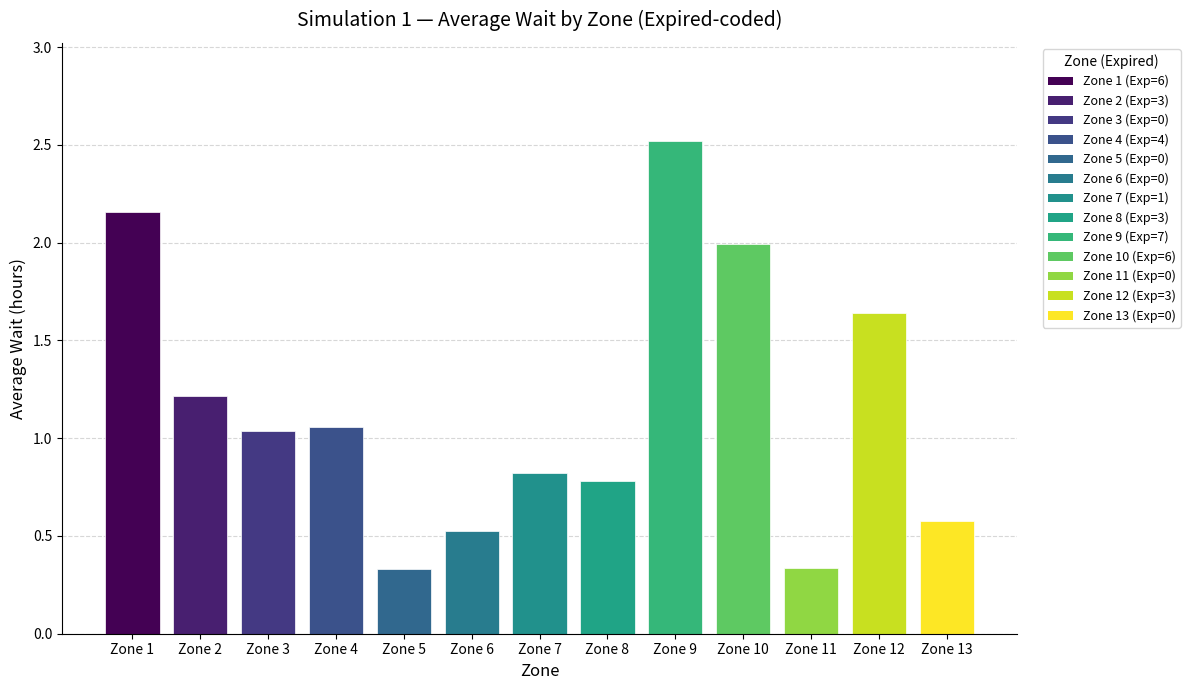

Which has a higher value, Zone 10 or Zone 11?

Zone 10